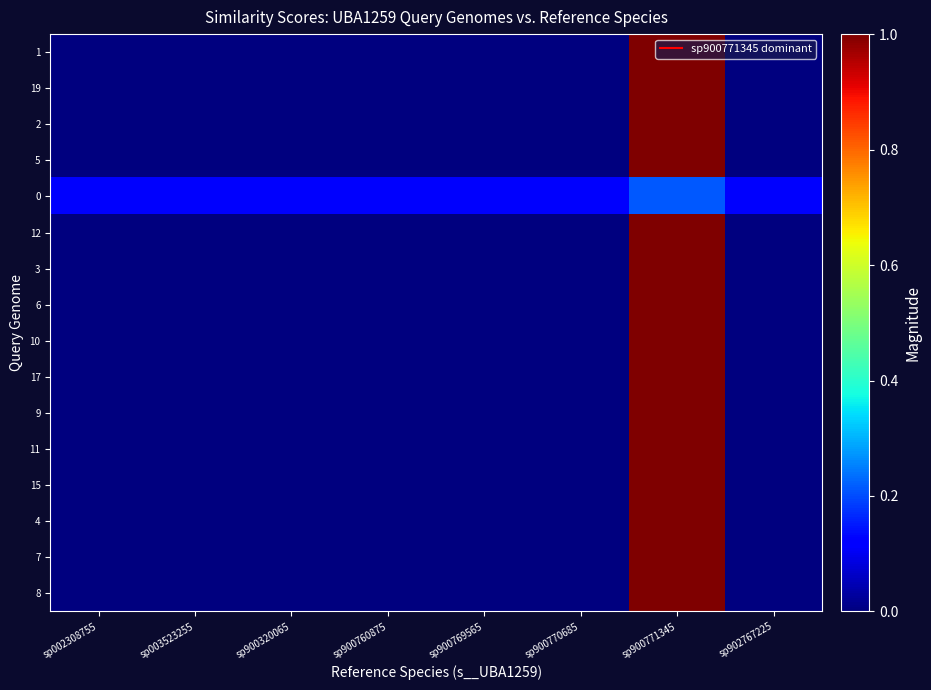

List the series in order of their peak value, highest first.

1, 19, 2, 5, 12, 3, 6, 10, 17, 9, 11, 15, 4, 7, 8, 0